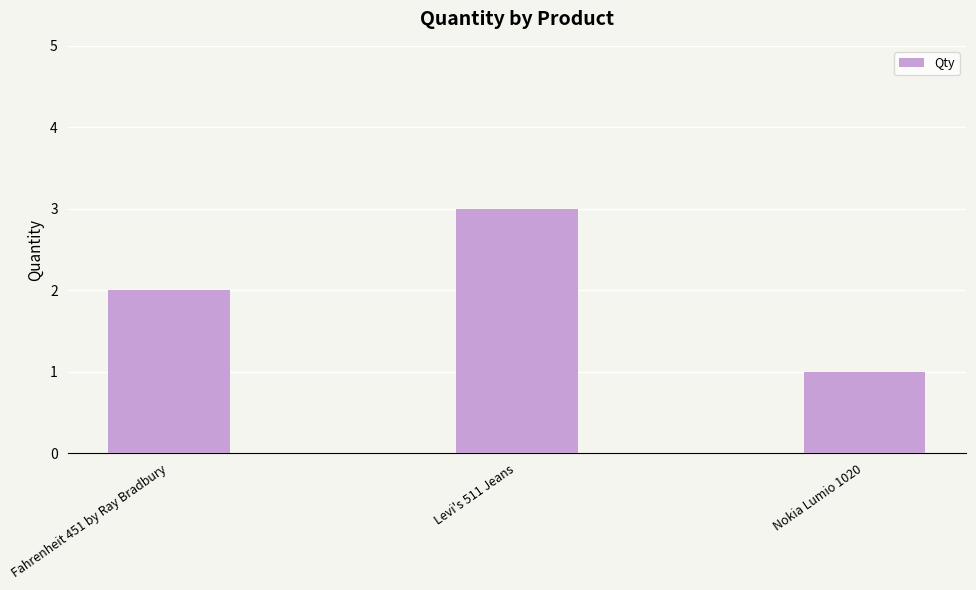

What is the sum of all values?

6